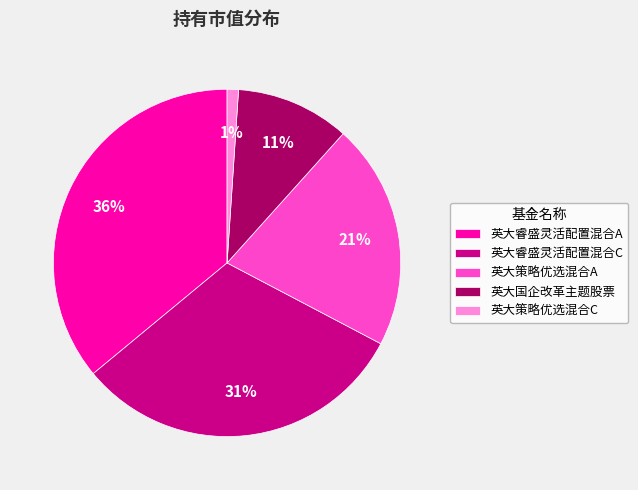

How many segments does this pie chart have?

5